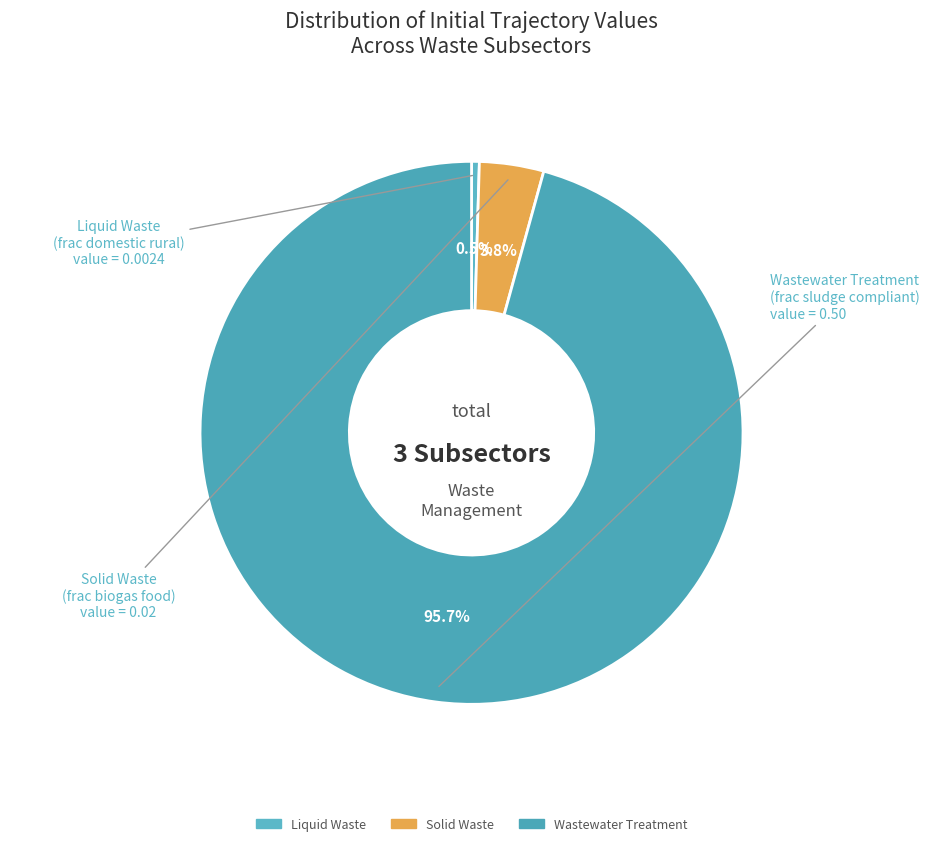

Is Liquid Waste the majority of the pie?

No